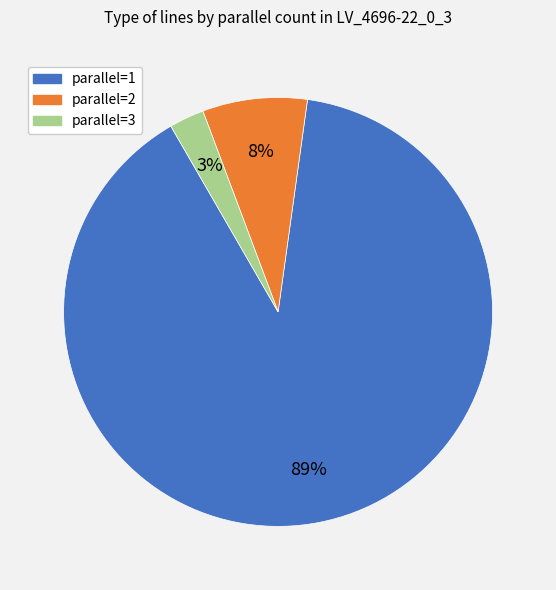

What percentage is the parallel=1 slice, to the nearest percent?

89%